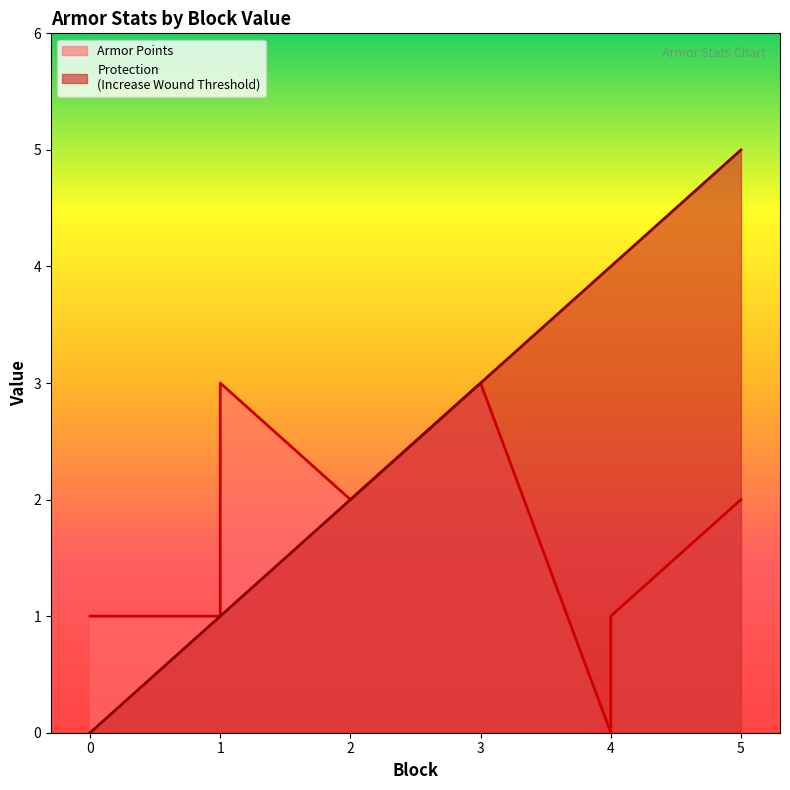

How many data points in Armor Points are above 2?

2